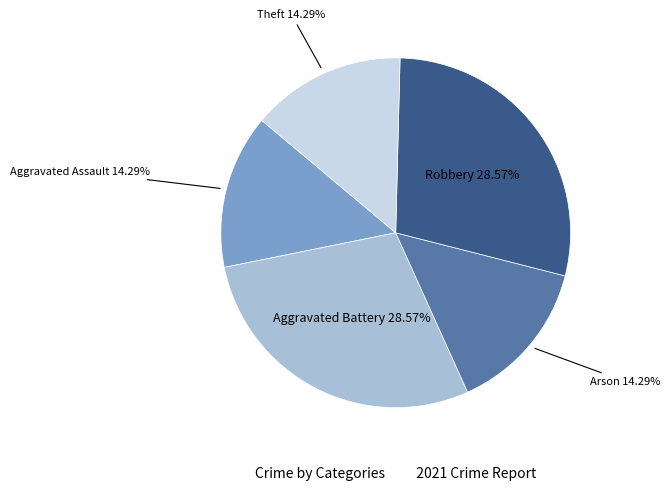

What percentage do Robbery and Arson together represent?

42.9%